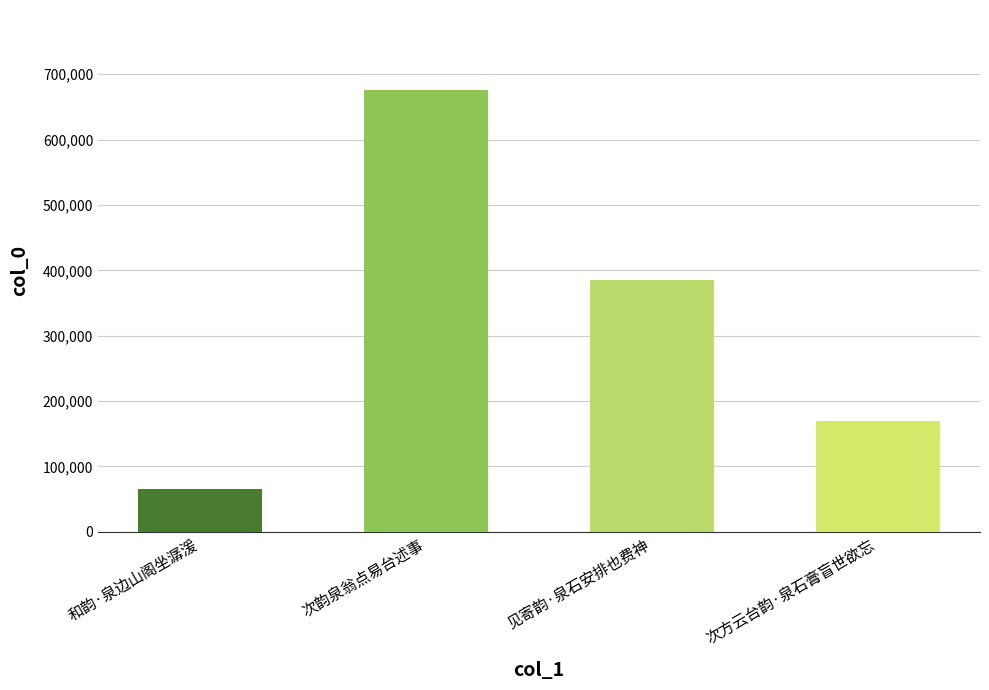

List the labels in order of value, smallest first.

和韵·泉边山阁坐潺湲, 次方云台韵·泉石膏盲世欲忘, 见寄韵·泉石安排也费神, 次韵泉翁点易台述事